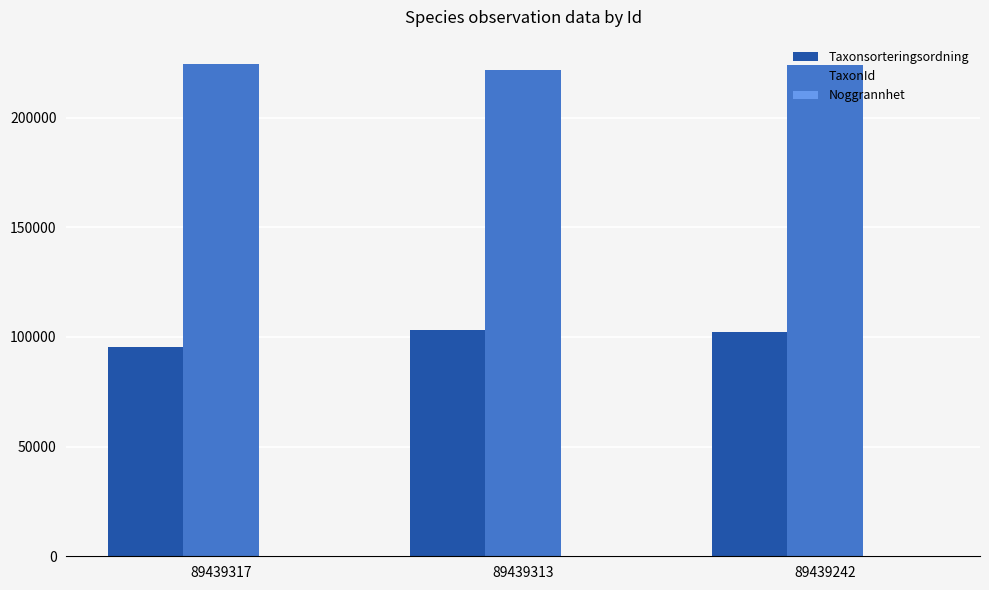

What is the maximum value shown in the chart?

224362